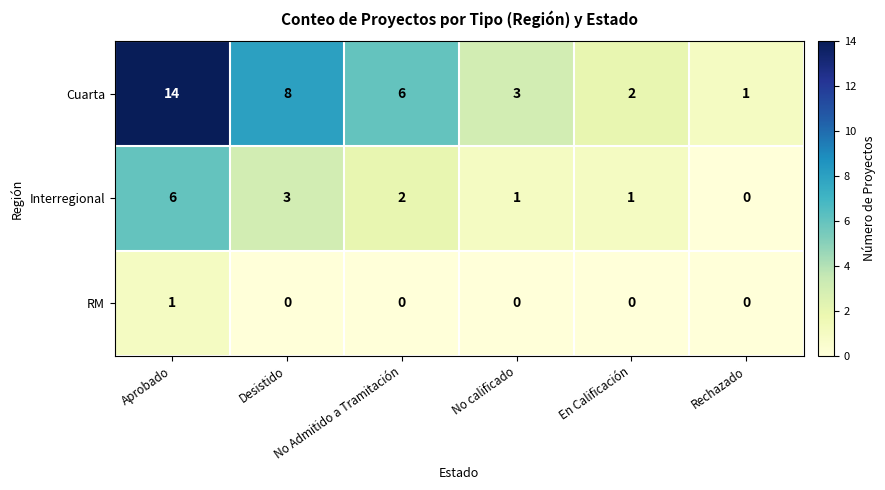

Count the Interregional values in the range 1 to 3.

4